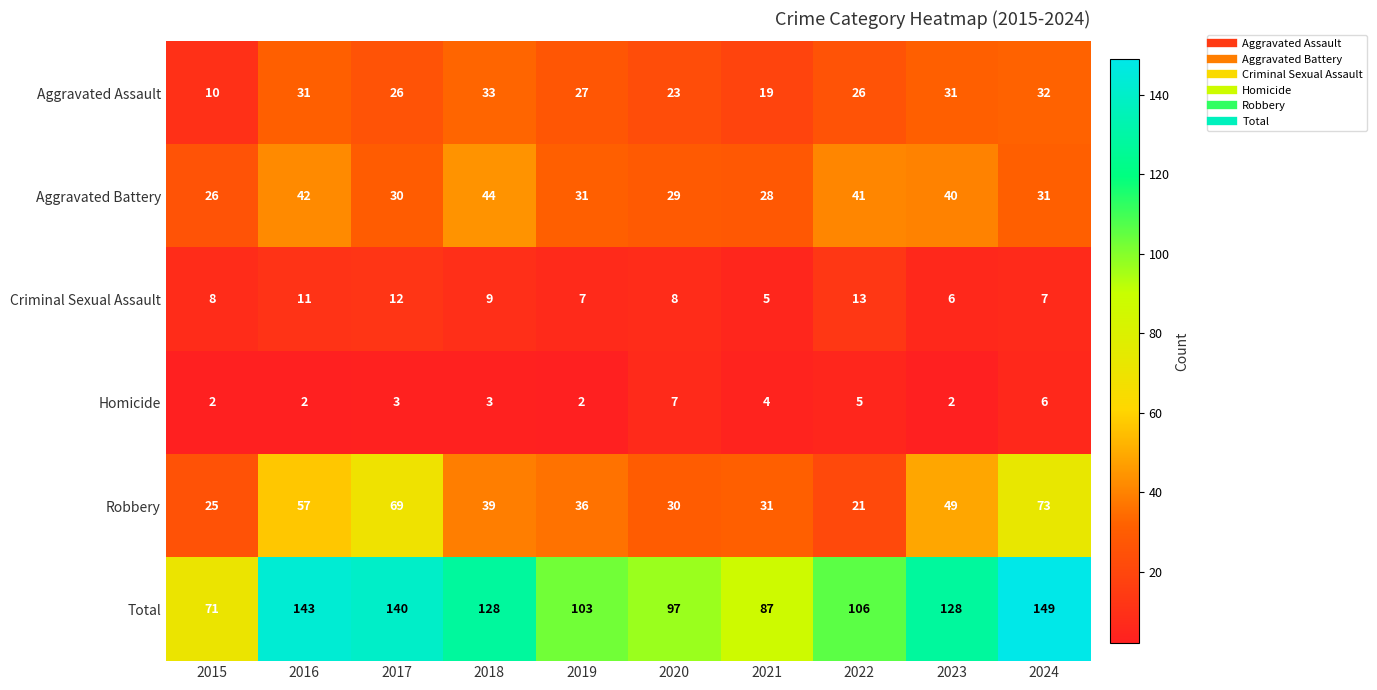

What is the approximate value of Criminal Sexual Assault at 2020?

8